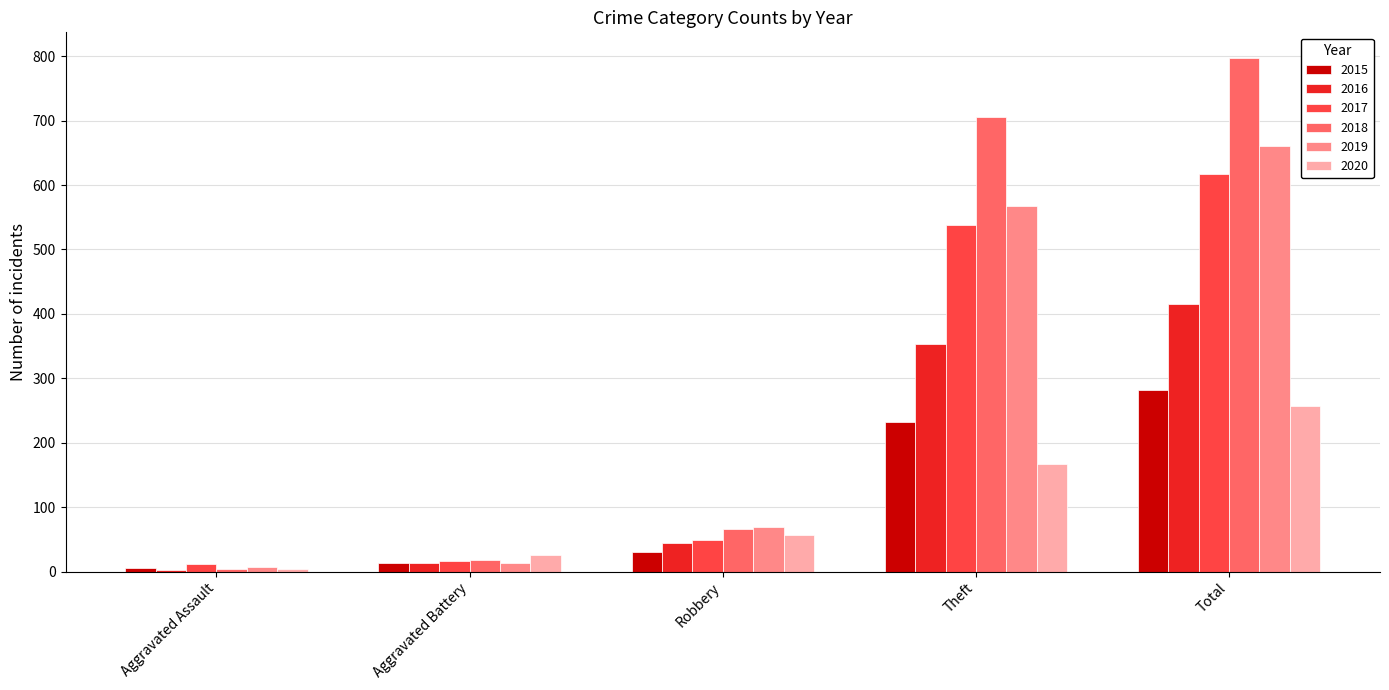

Is the value of 2015 at Aggravated Battery greater than the value of 2020 at Robbery?

No